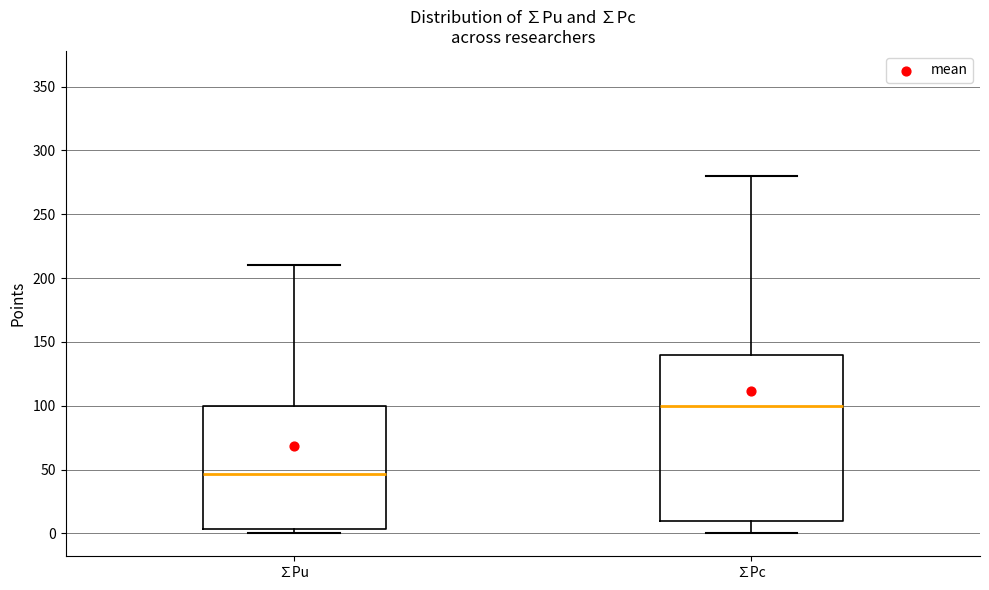

Where is the upper edge of the box for ∑Pu on the y-axis? The values are not printed on the chart, so give them approximately, as read against the axis.

100